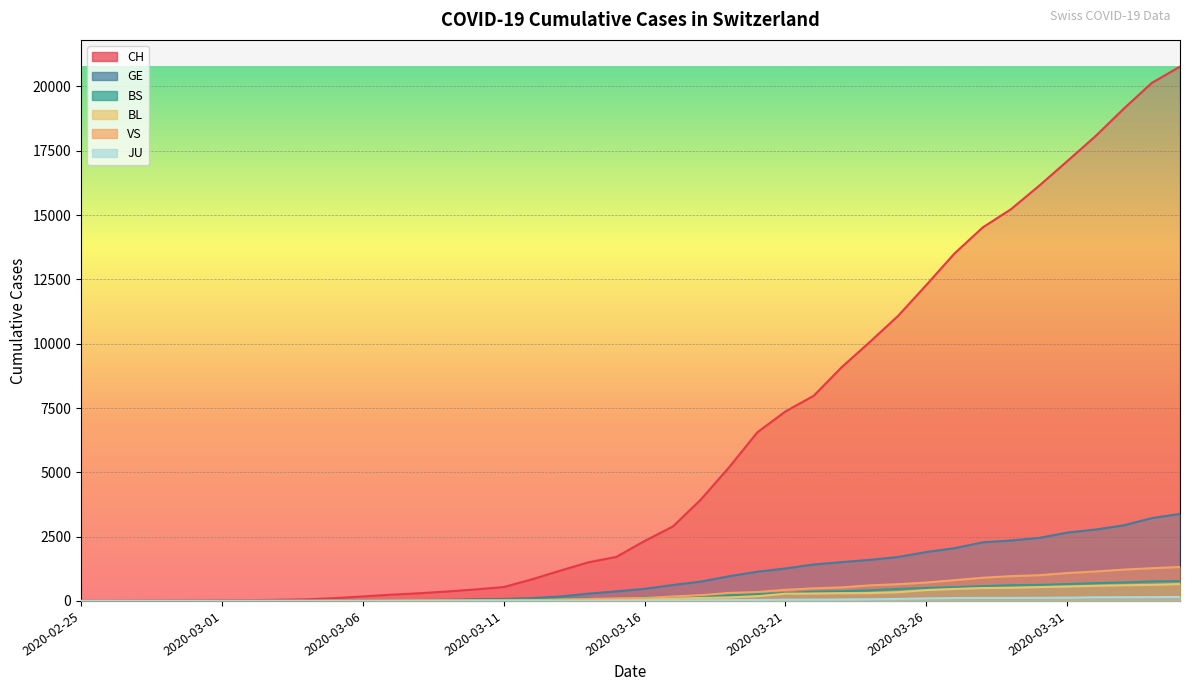

At how many categories does at least one series exceed 16870?

5